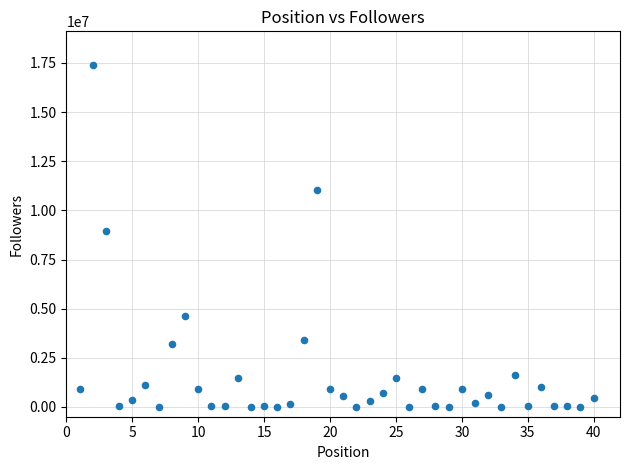

What is the range of Y values (max minus min)?

17373993